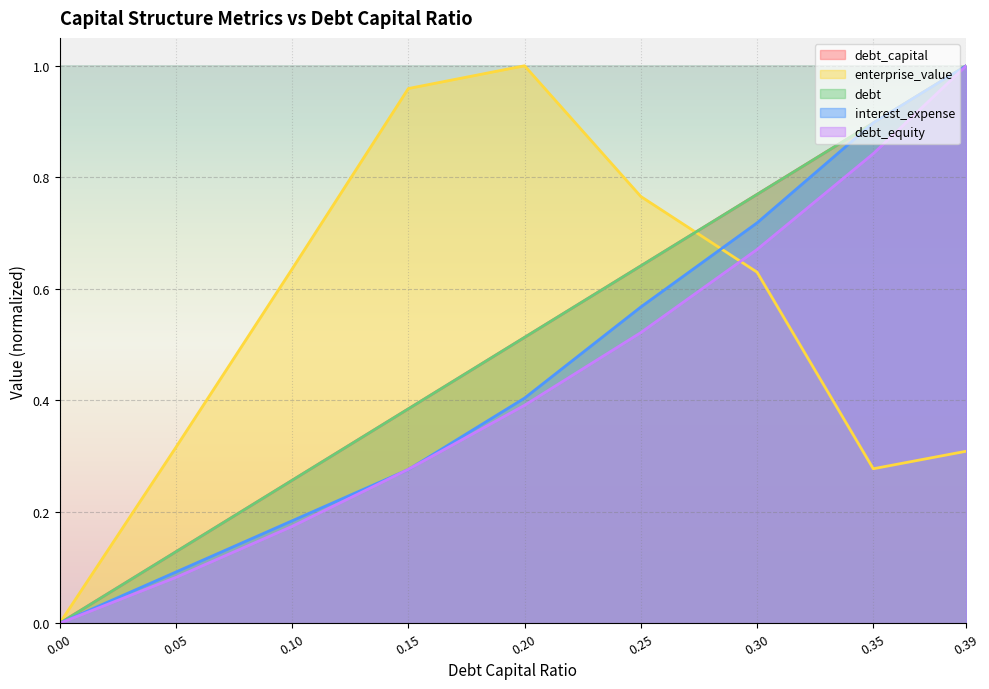

The interest_expense series shows 0.3 at 0.15. True or false?

True